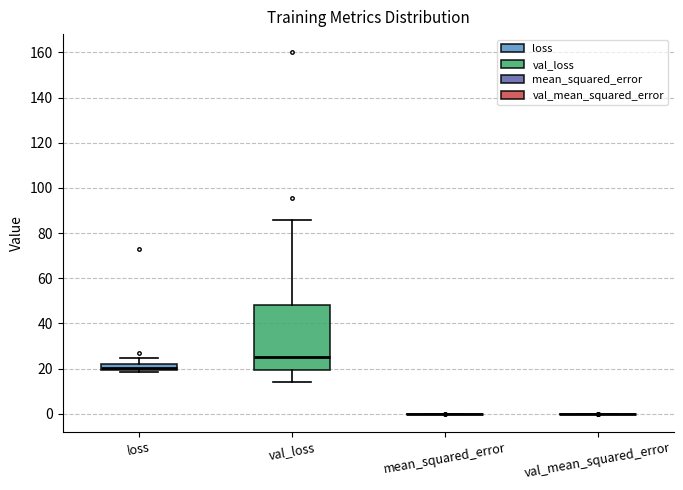

Which box is the tallest, from its lower edge to its upper edge?

val_loss